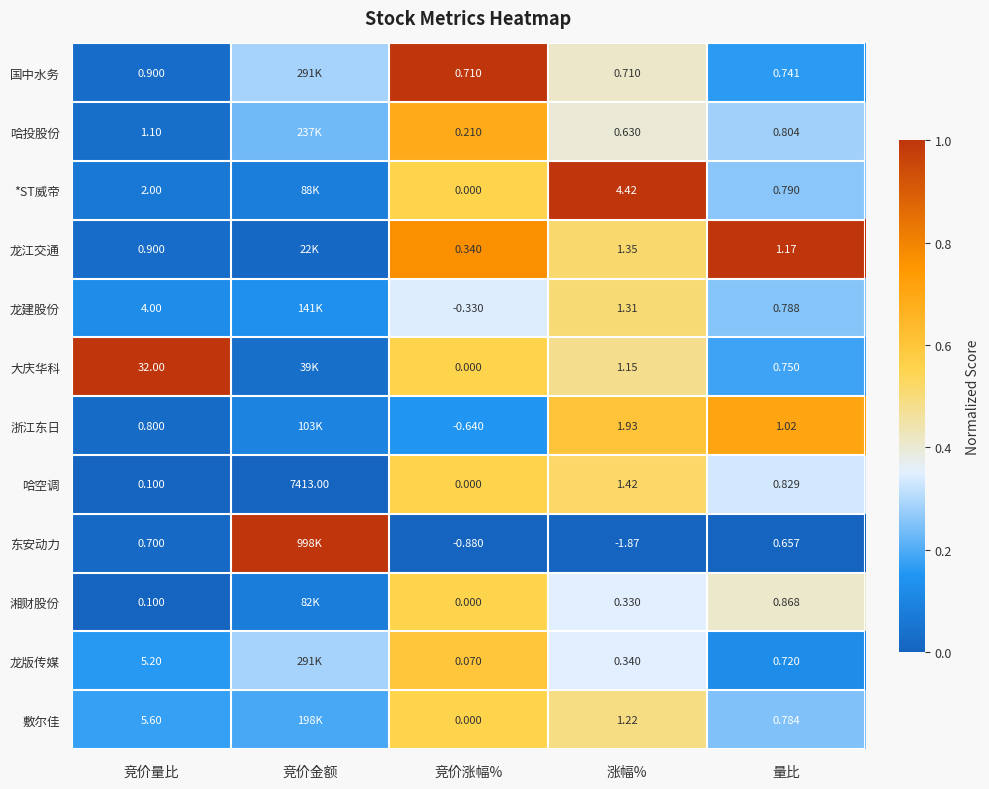

Is the value of 湘财股份 at 涨幅% greater than the value of 大庆华科 at 量比?

No